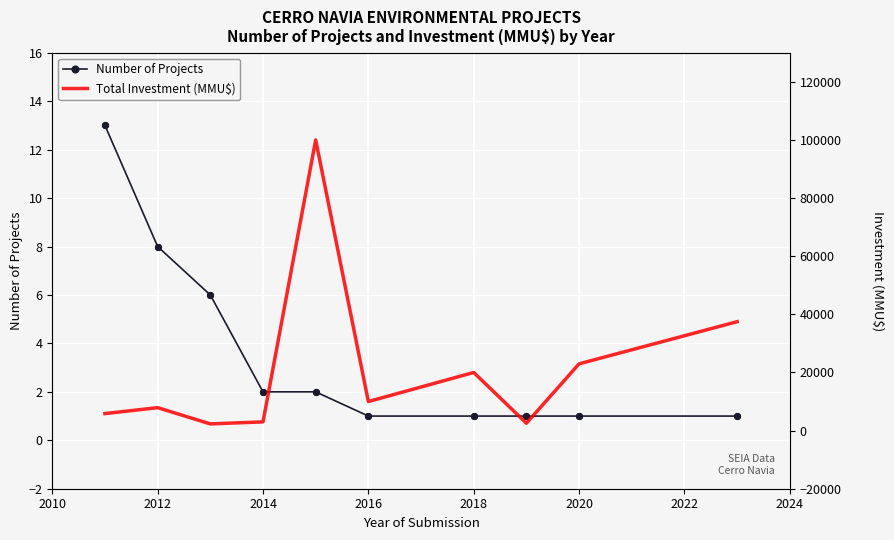

The Number of Projects series shows 8 at 2012. True or false?

True